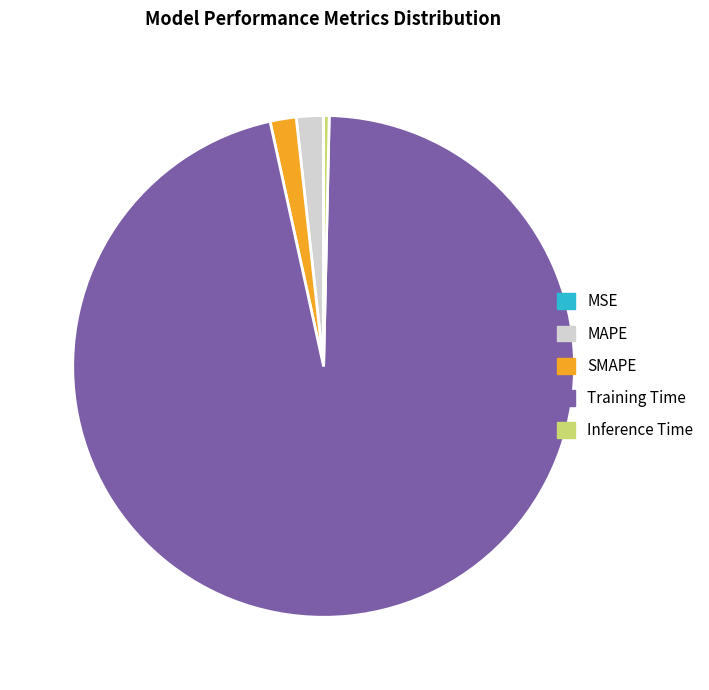

Which has a higher value, MAPE or Inference Time?

MAPE